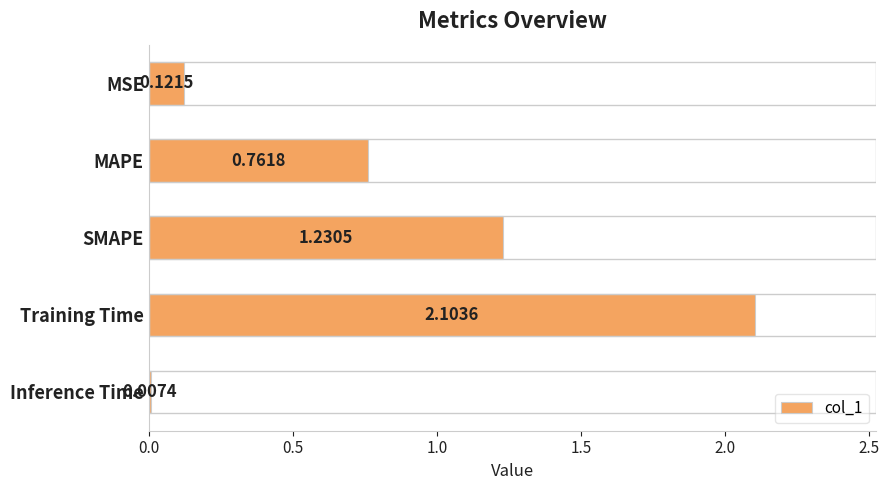

What is the change in value from Training Time to Inference Time?

-2.1